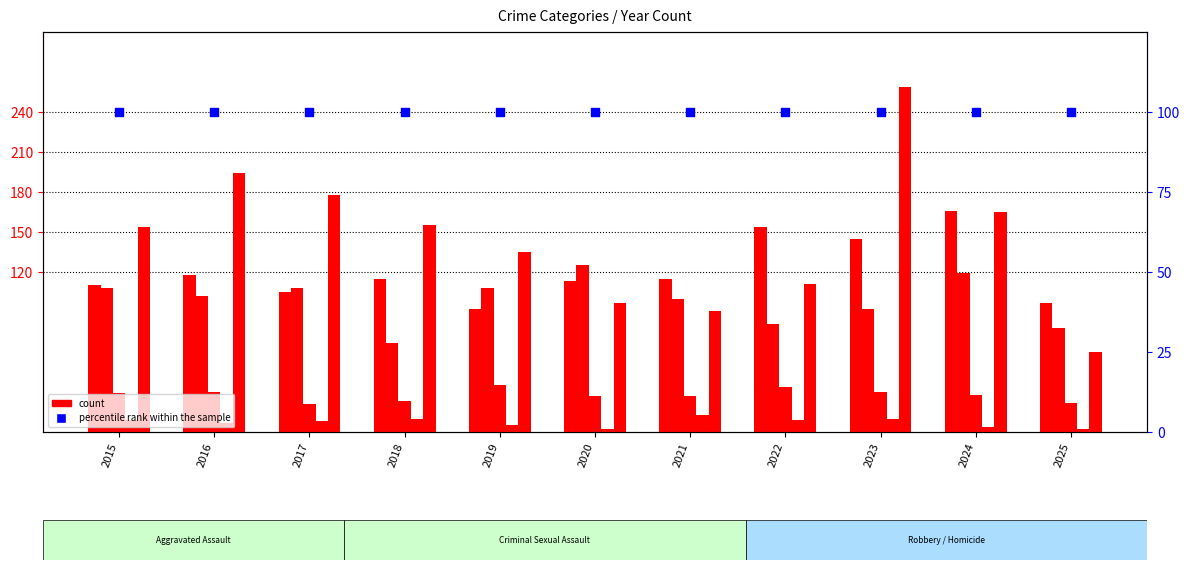

Is the value of Aggravated Assault at 2018 greater than the value of percentile rank within the sample at 2017?

Yes